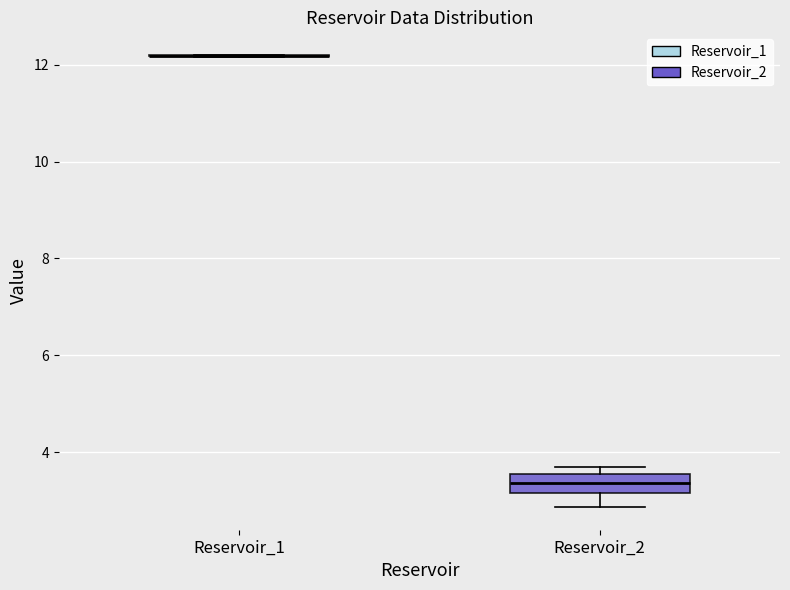

Where is the lower edge of the box for Reservoir_2 on the y-axis? The values are not printed on the chart, so give them approximately, as read against the axis.

3.2